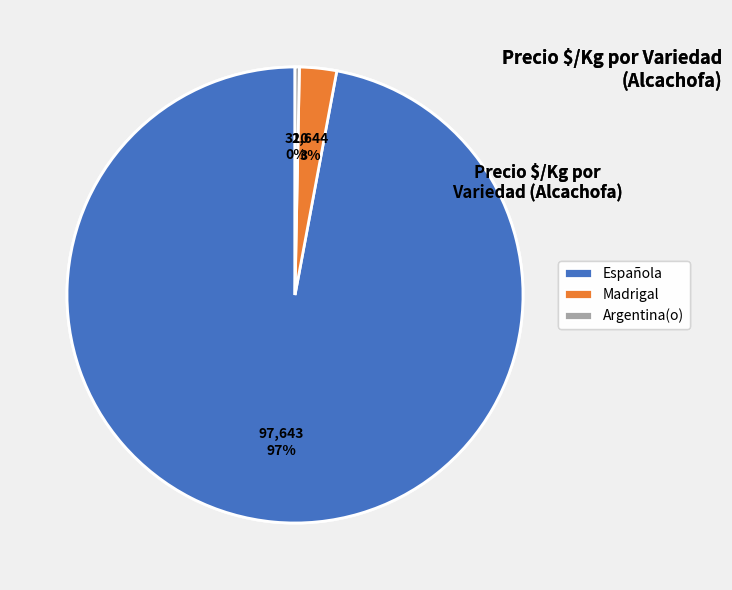

Rank the categories by value from highest to lowest.

Española, Madrigal, Argentina(o)